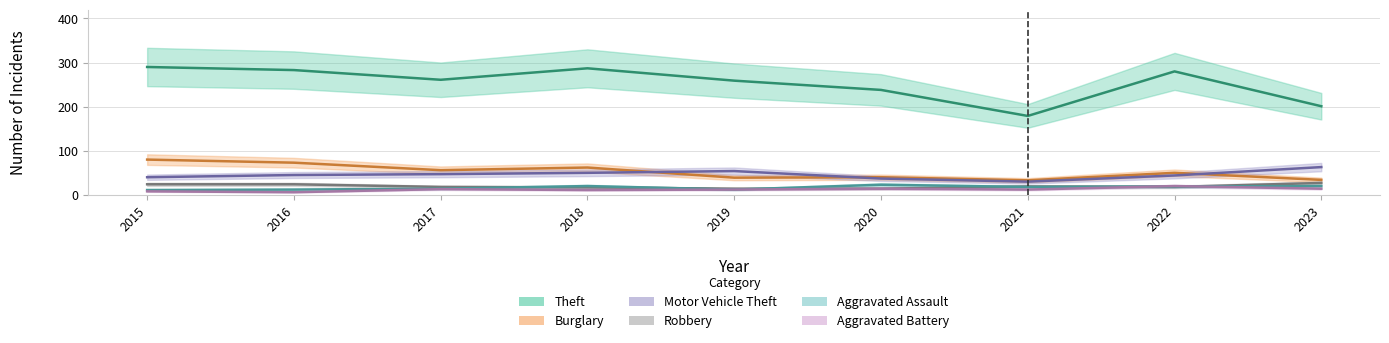

How many interior local peaks does the Theft series have?

2